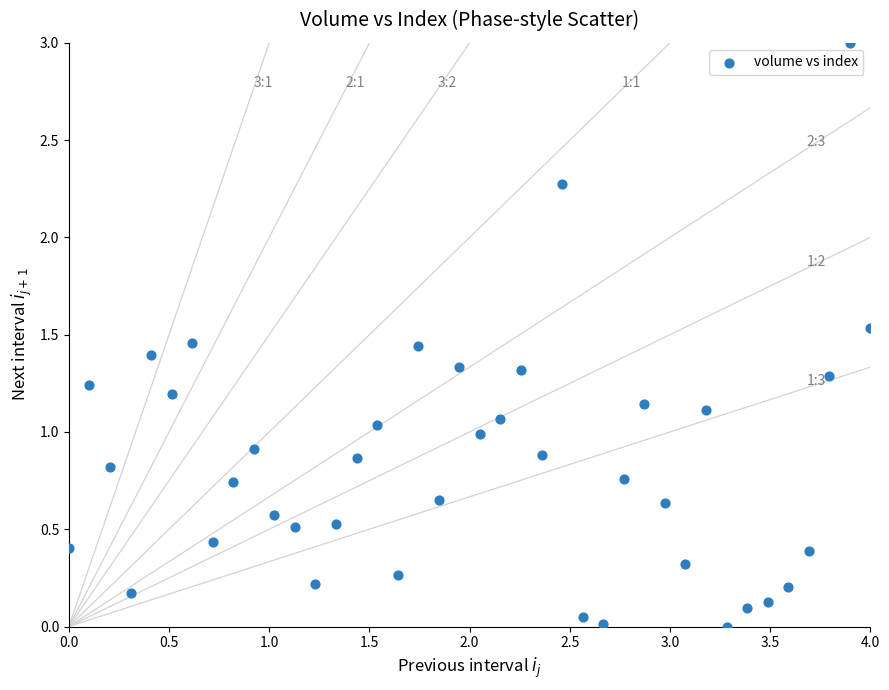

What is the range of Y values (max minus min)?

3.0